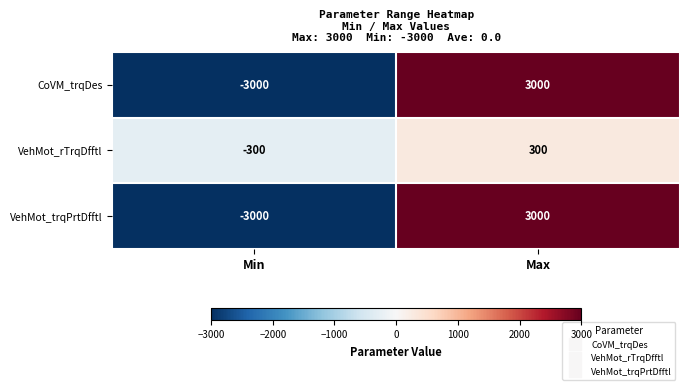

What is the smallest value displayed?

-3000